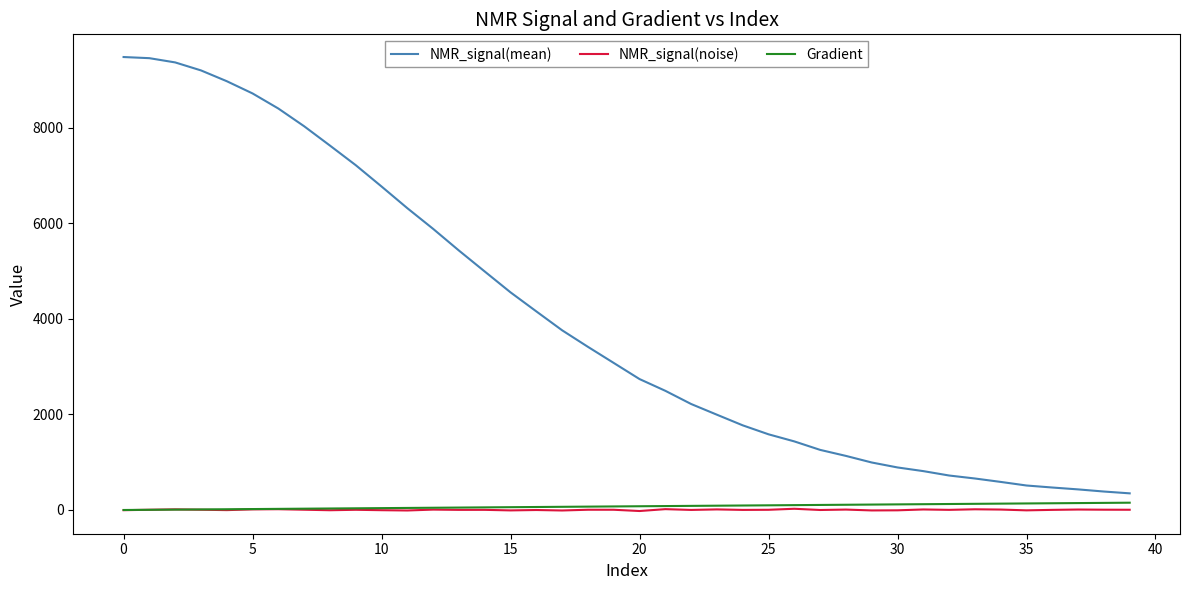

Which series has the widest spread of values?

NMR_signal(mean)